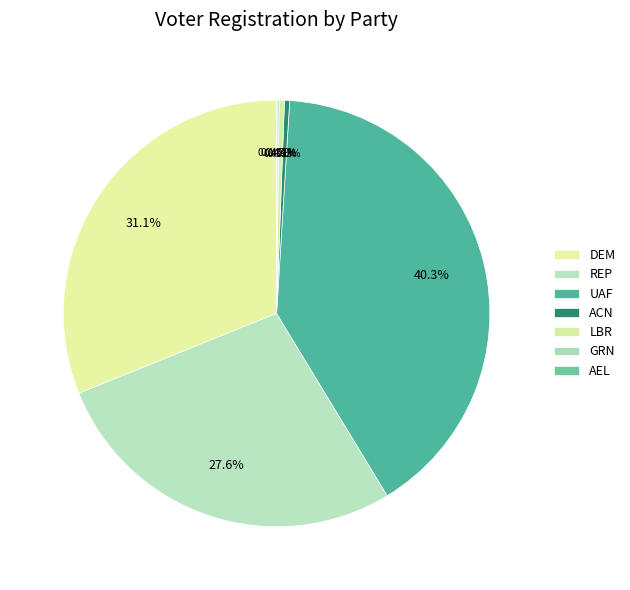

To the nearest percent, what is the combined percentage of LBR and ACN?

1%